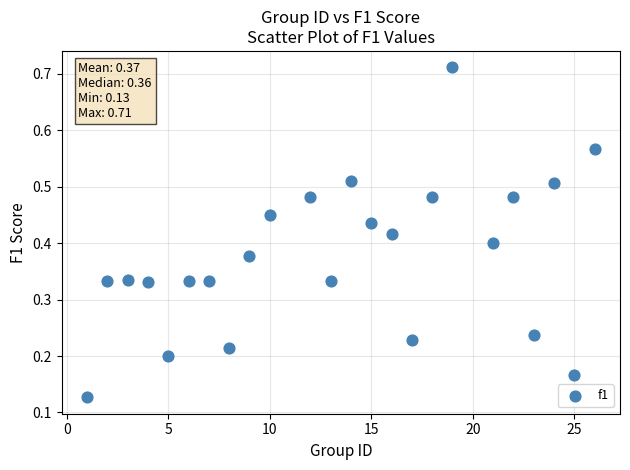

What is the range of X values (max minus min)?

25.0